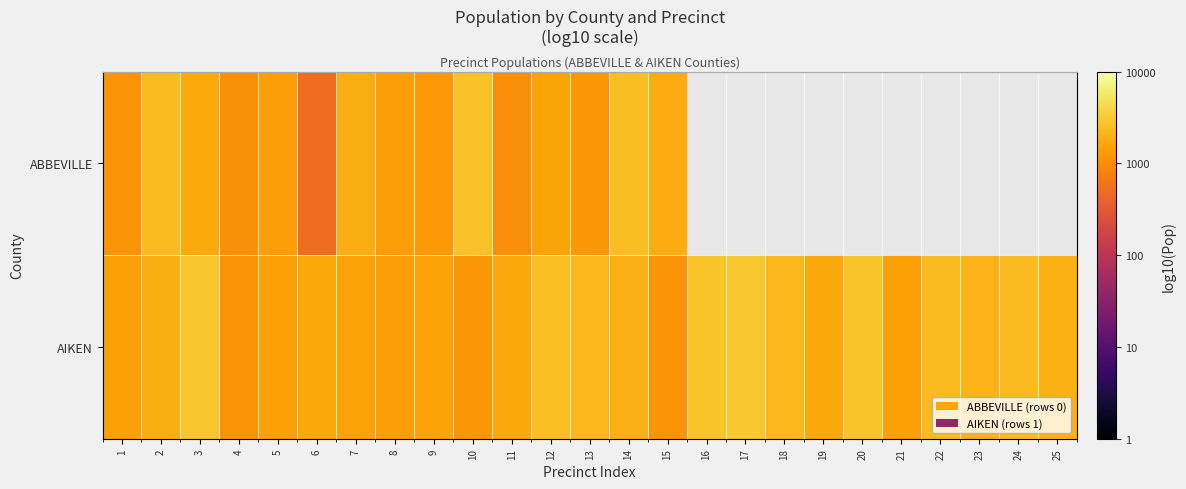

The ABBEVILLE series shows 3.1 at 1. True or false?

True